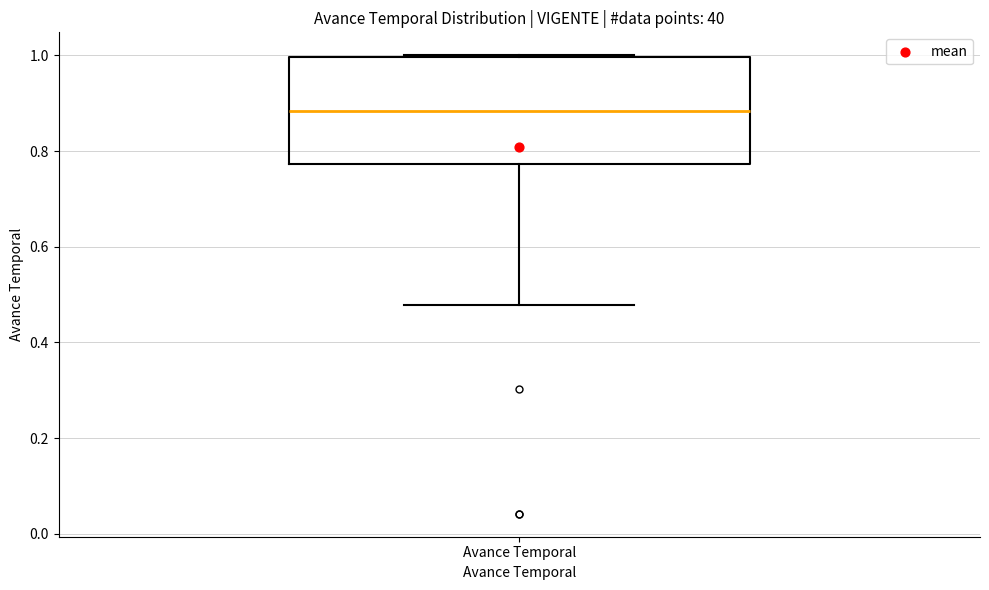

Read this box plot against the y-axis: the position of the median line, the range covered by the box, and the ends of both whiskers. The values are not printed on the chart, so give them approximately, as read against the axis.

median 0.88, box 0.78 to 1.00, whiskers 0.48 to 1.00